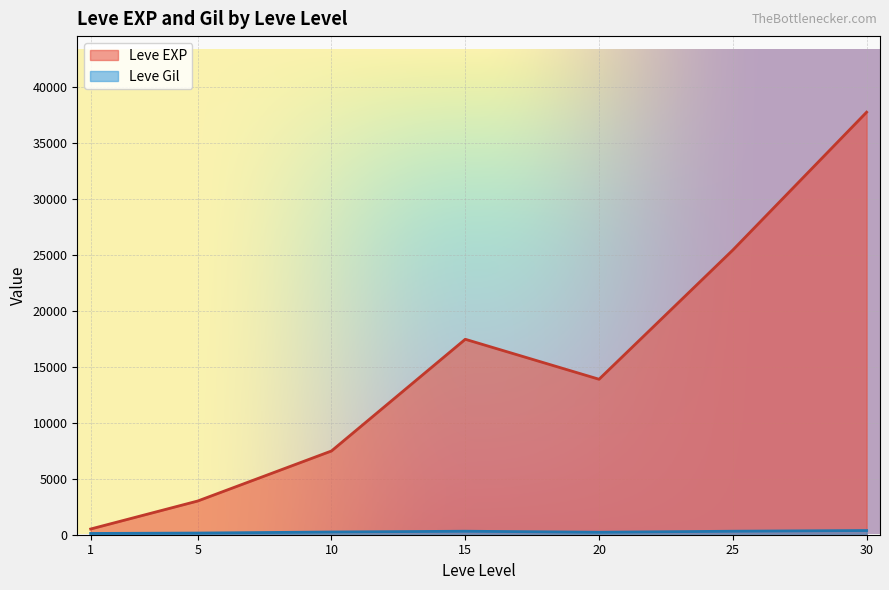

Which series changed the most between 5 and 10?

Leve EXP